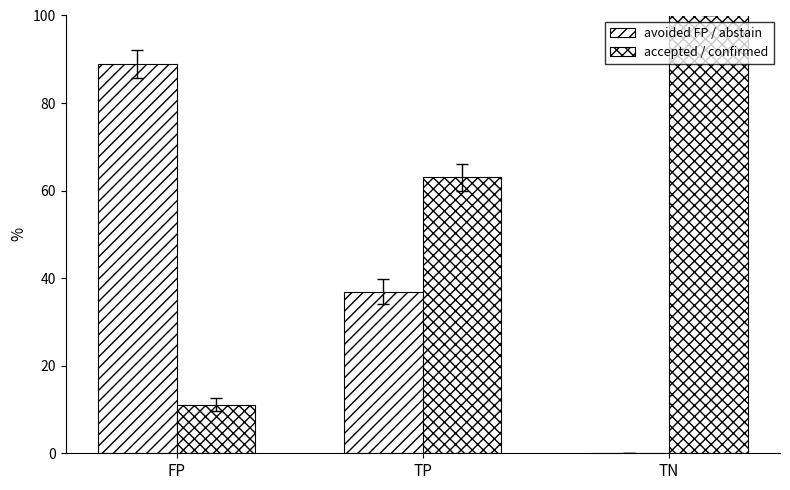

What is the difference between the maximum and minimum values in the accepted / confirmed series?

88.9